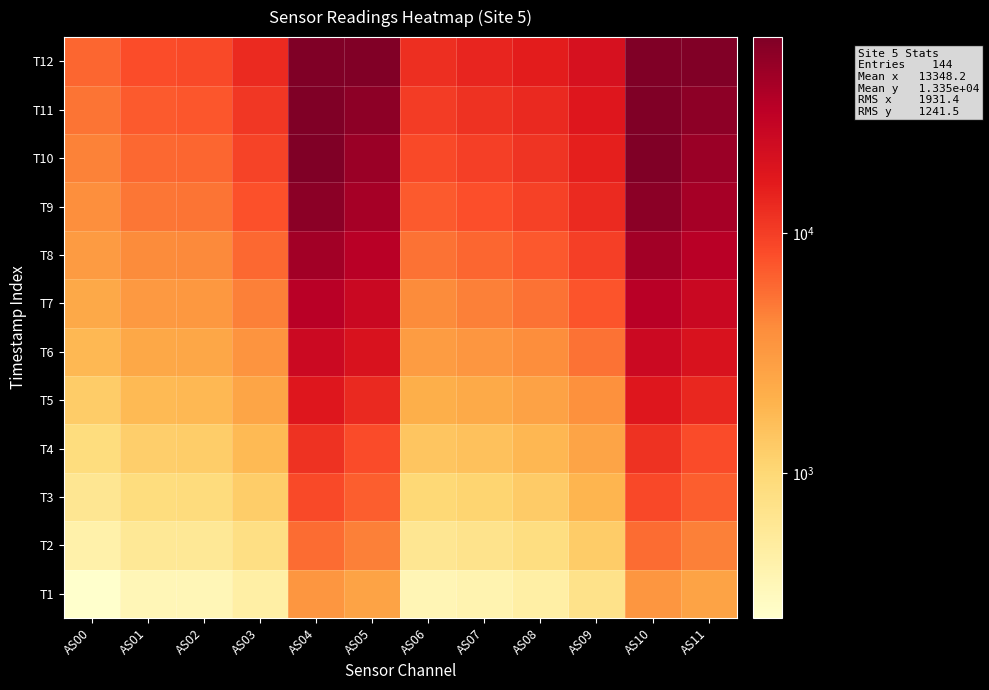

Reading left to right, what are all the values shown in this chart?

T1: AS00=250	AS01=348	AS02=348	AS03=466	AS04=3345	AS05=2670	AS06=360	AS07=390	AS08=466	AS09=711	AS10=3347	AS11=2673
T2: AS00=425	AS01=585	AS02=586	AS03=799	AS04=5795	AS05=4674	AS06=635	AS07=699	AS08=835	AS09=1251	AS10=5799	AS11=4674
T3: AS00=636	AS01=879	AS02=889	AS03=1232	AS04=8659	AS05=6714	AS06=1000	AS07=1095	AS08=1301	AS09=1893	AS10=8667	AS11=6718
T4: AS00=866	AS01=1210	AS02=1241	AS03=1741	AS04=11626	AS05=8375	AS06=1440	AS07=1550	AS08=1825	AS09=2570	AS10=11627	AS11=8384
T5: AS00=1275	AS01=1755	AS02=1787	AS03=2520	AS04=17444	AS05=13378	AS06=2114	AS07=2322	AS08=2709	AS09=3781	AS10=17453	AS11=13394
T6: AS00=1796	AS01=2440	AS02=2473	AS03=3521	AS04=25120	AS05=19619	AS06=3010	AS07=3368	AS08=3931	AS09=5461	AS10=25126	AS11=19628
T7: AS00=2388	AS01=3227	AS02=3267	AS03=4699	AS04=33970	AS05=26192	AS06=4106	AS07=4651	AS08=5429	AS09=7479	AS10=33979	AS11=26199
T8: AS00=3055	AS01=4107	AS02=4166	AS03=6057	AS04=43995	AS05=33534	AS06=5392	AS07=6156	AS08=7190	AS09=9797	AS10=44008	AS11=33546
T9: AS00=3848	AS01=5179	AS02=5290	AS03=7797	AS04=56432	AS05=42009	AS06=7086	AS07=8118	AS08=9507	AS09=12833	AS10=56466	AS11=42016
T10: AS00=4519	AS01=6084	AS02=6249	AS03=9260	AS04=65535	AS05=47861	AS06=8511	AS07=9727	AS08=11311	AS09=14962	AS10=65535	AS11=47875
T11: AS00=5274	AS01=7100	AS02=7325	AS03=10922	AS04=65535	AS05=55254	AS06=10137	AS07=11600	AS08=13384	AS09=17439	AS10=65535	AS11=55277
T12: AS00=6156	AS01=8291	AS02=8596	AS03=12900	AS04=65535	AS05=63960	AS06=12080	AS07=13832	AS08=15857	AS09=20381	AS10=65535	AS11=63948